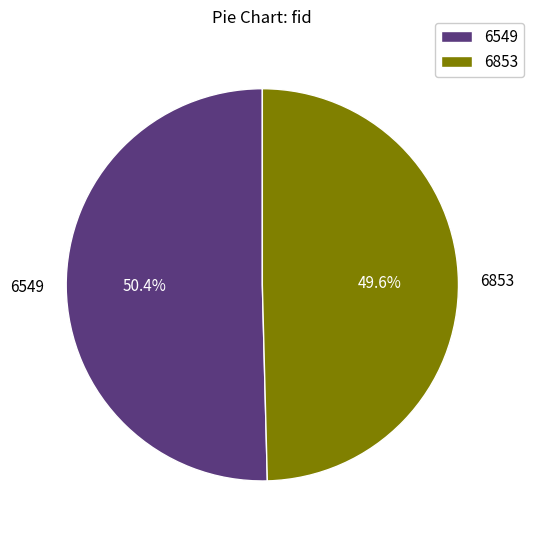

To the nearest percent, what is the difference between the largest and smallest slice percentages?

1%